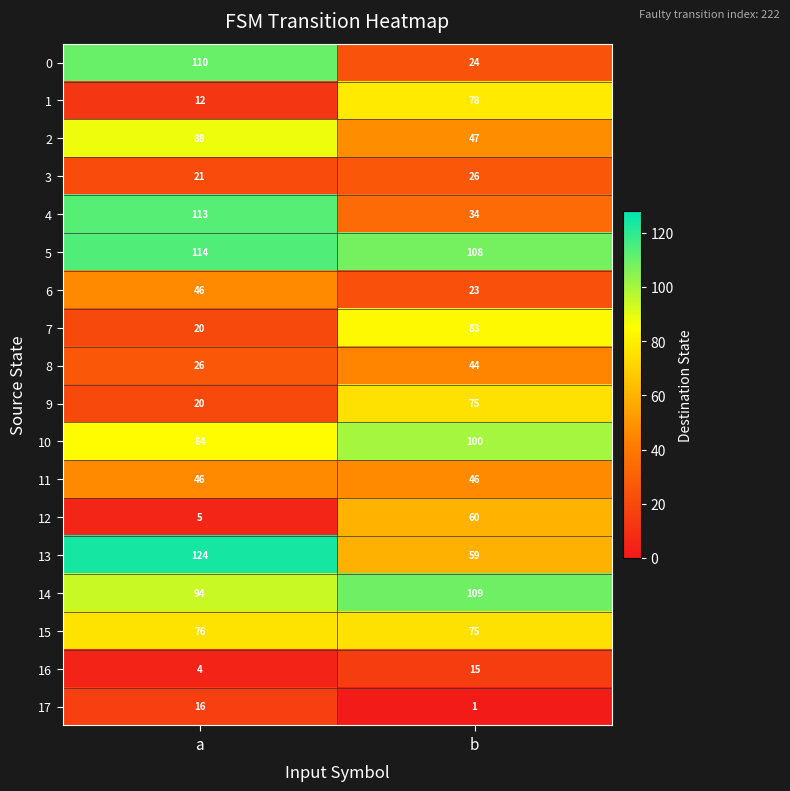

What is the difference between the highest and lowest values at a?

120